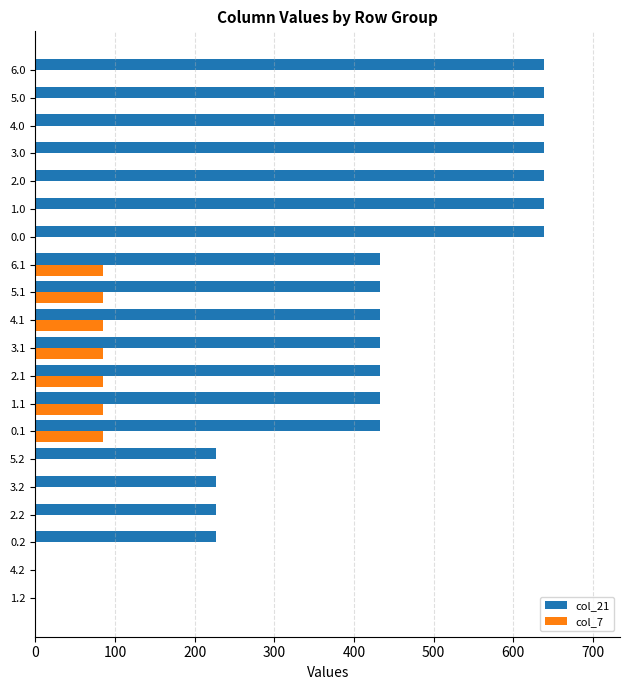

Is the value of col_21 at 0.0 greater than the value of col_7 at 2.0?

Yes